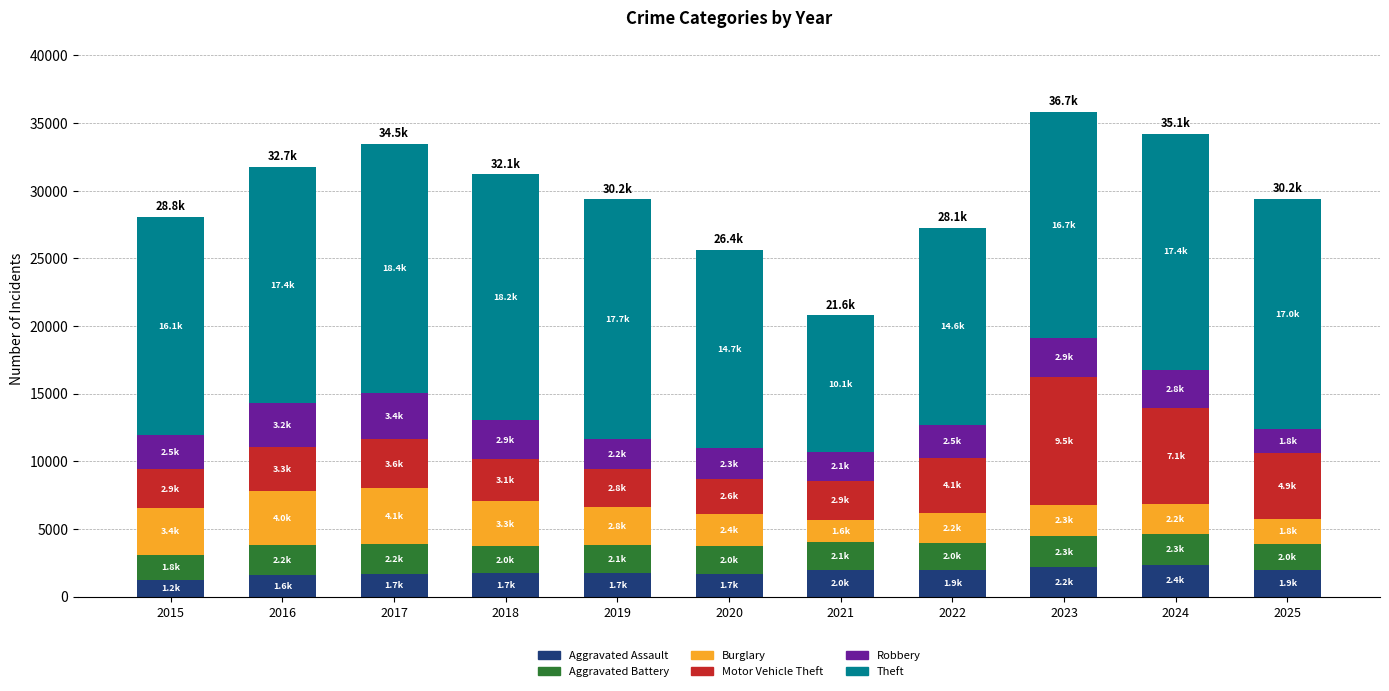

What is the minimum value for Aggravated Assault?

1239